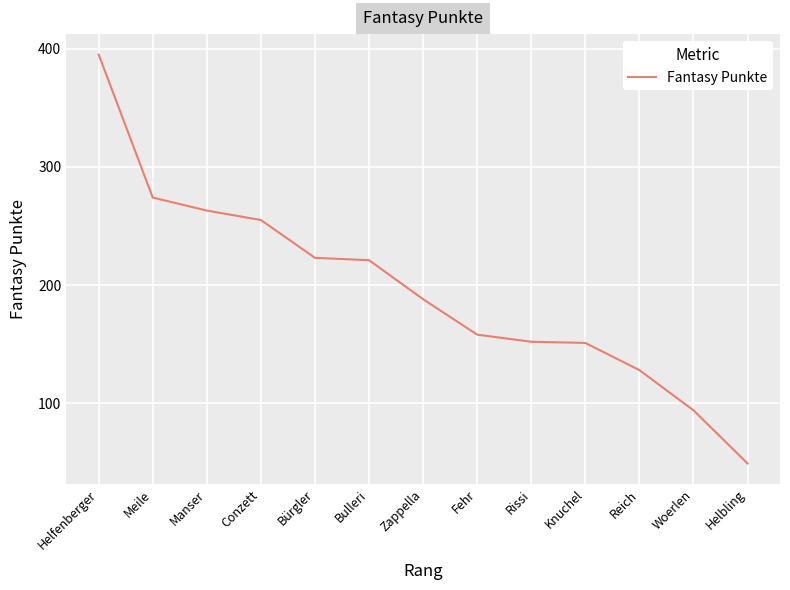

Approximately how many times larger is the value at Knuchel compared to Reich?

1.2